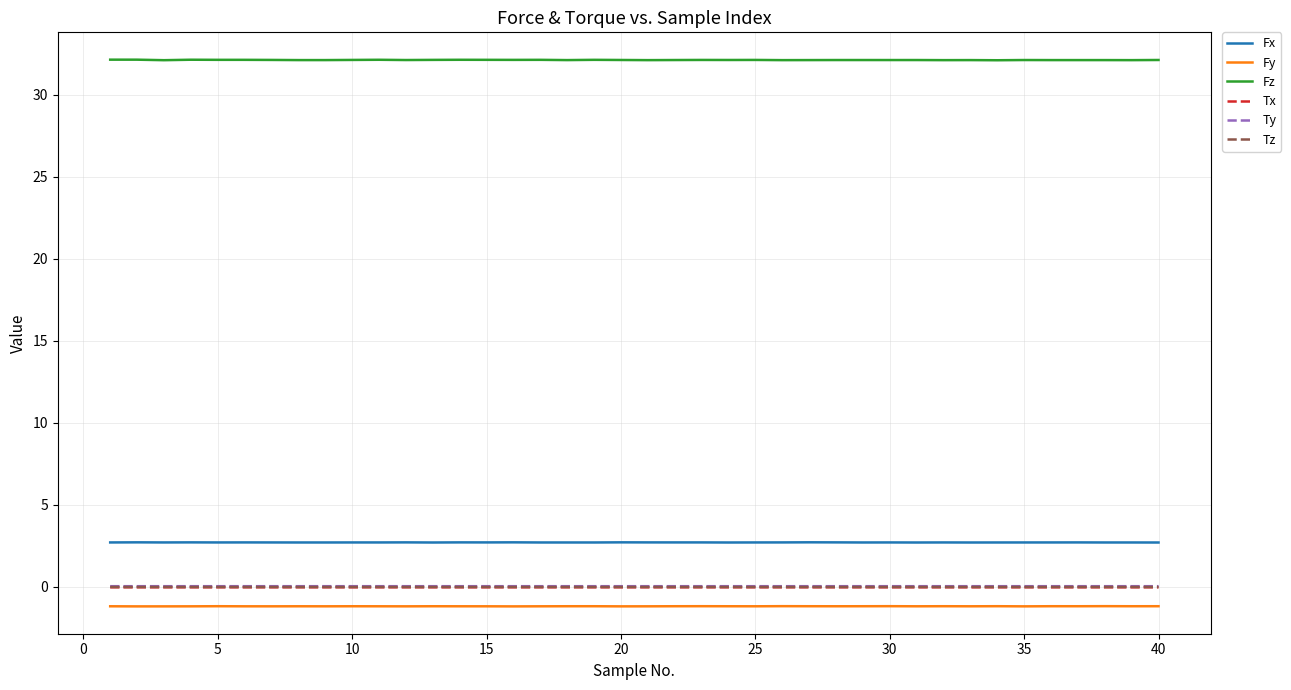

True or false: Fz and Tz intersect in this chart.

False